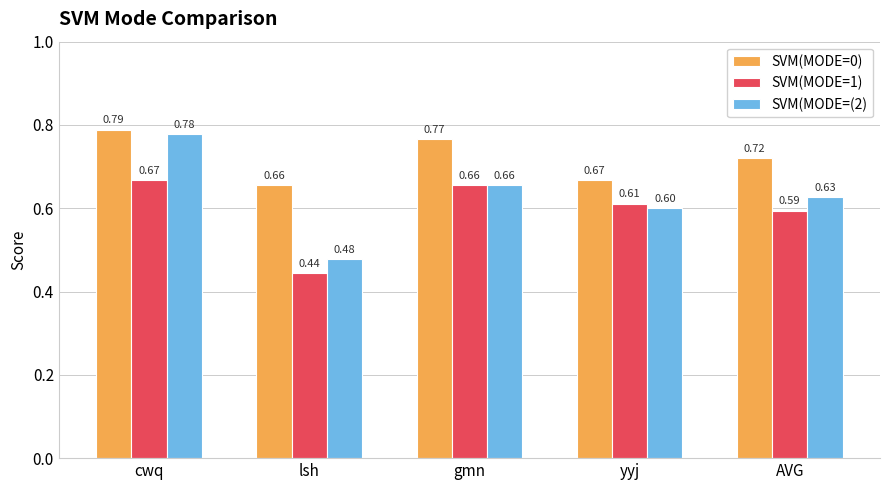

What is the difference between the highest and lowest values at AVG?

0.1